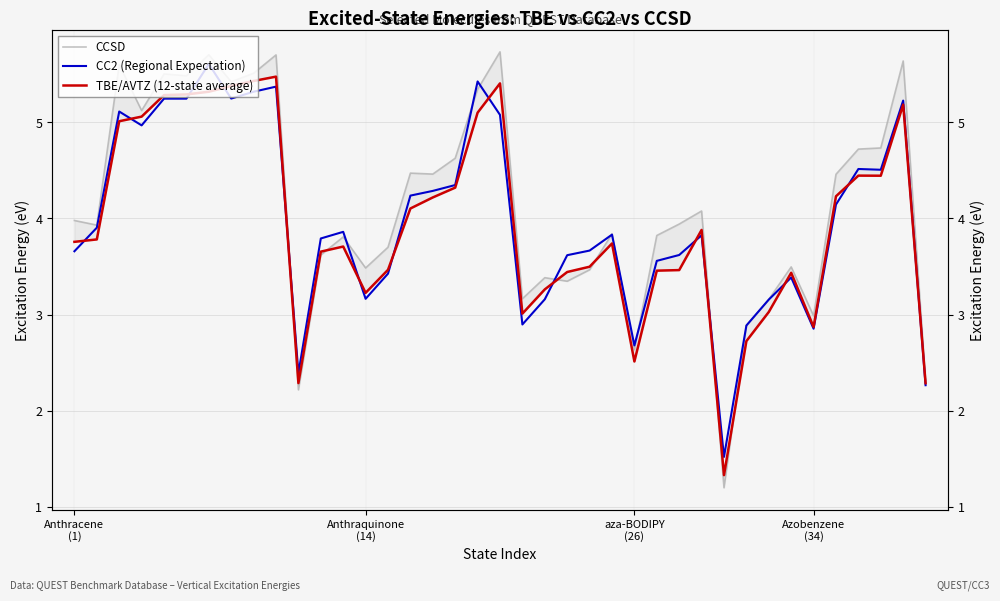

Between which two adjacent categories do TBE/AVTZ (12-state average) and CCSD first intersect?

9 and 10